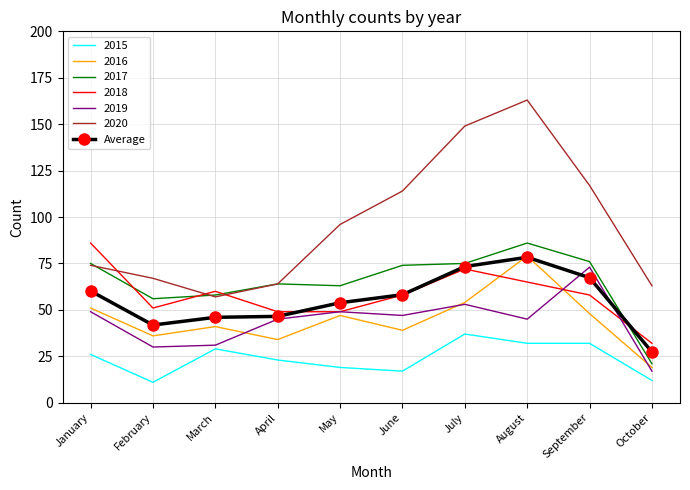

Count the number of data series in this chart.

7